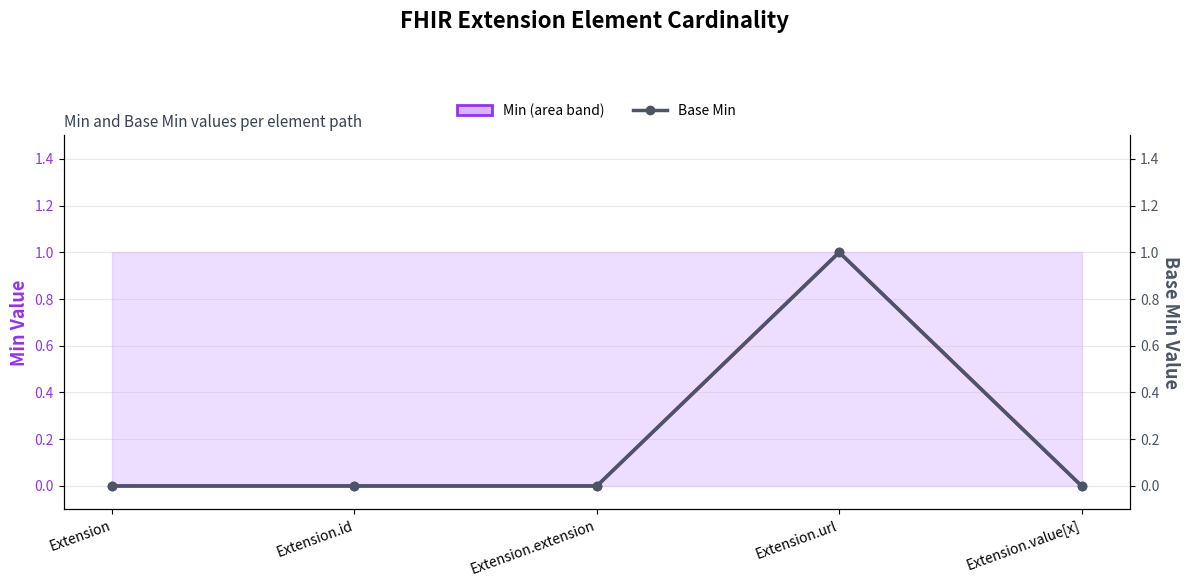

At which category is the sum across all series the highest?

Extension.url